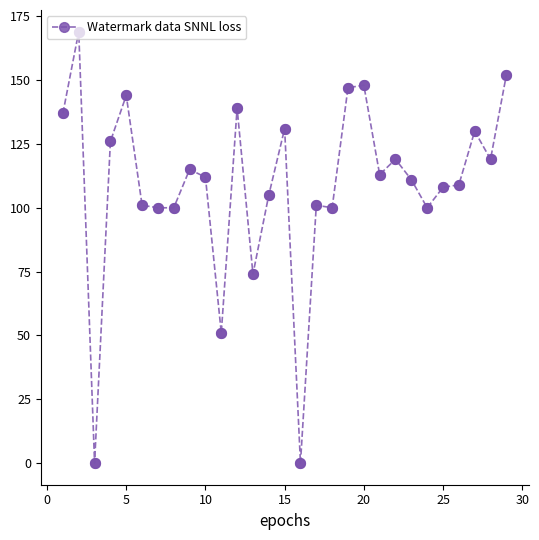

What is the maximum value shown in the chart?

169